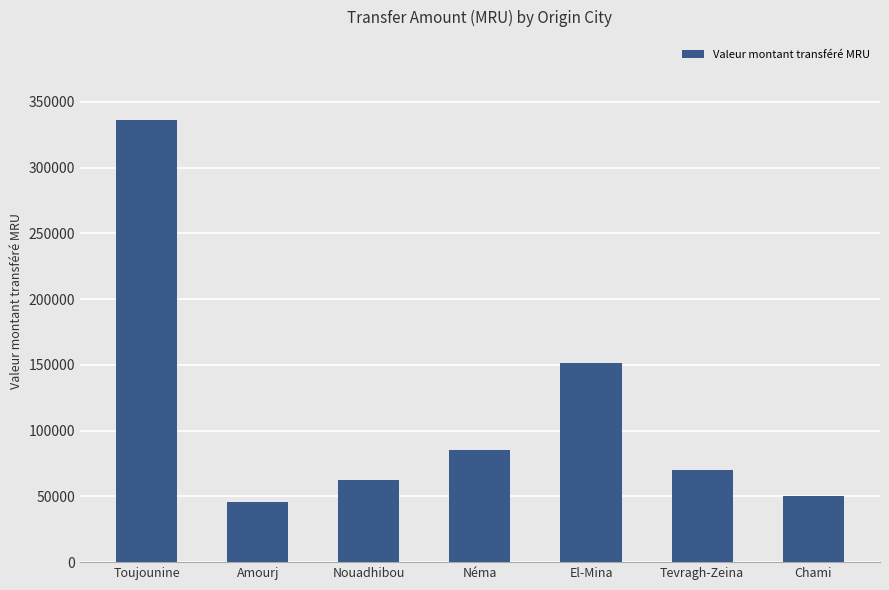

Approximately how many times larger is the value at Néma compared to Nouadhibou?

1.4